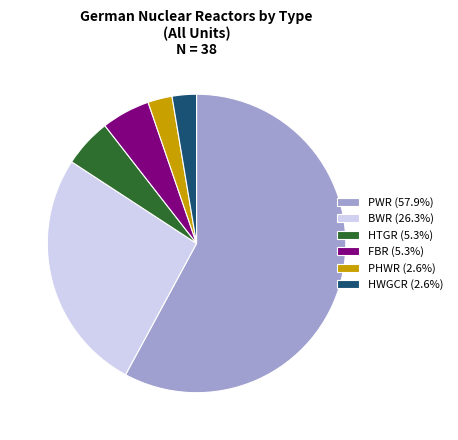

Do PWR (57.9%) and BWR (26.3%) together represent more than half of the pie?

Yes